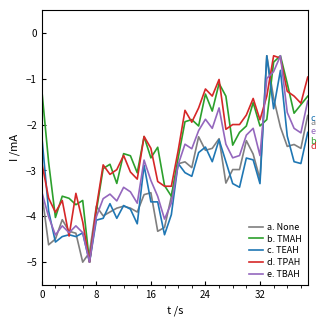

Reading right to left, transcribe all the data shown in this chart.

a. None: -1.8	-2.5	-2.4	-2.5	-2.1	-1.4	-0.5	-3.2	-2.6	-2.4	-3.0	-3.0	-3.3	-2.3	-2.5	-2.6	-2.3	-2.9	-2.8	-2.9	-3.6	-4.2	-4.3	-3.5	-3.5	-3.9	-3.8	-3.8	-3.8	-3.9	-4.0	-3.8	-4.8	-5.0	-4.4	-4.3	-4.1	-4.5	-4.6	-3.5
b. TMAH: -1.4	-1.6	-1.8	-1.1	-0.5	-0.6	-1.9	-2.0	-1.5	-2.0	-2.2	-2.4	-1.4	-1.1	-1.7	-1.3	-2.0	-1.9	-1.9	-2.7	-3.6	-3.3	-2.5	-2.7	-2.3	-3.1	-2.7	-2.6	-3.3	-2.9	-3.0	-3.9	-5.0	-3.7	-3.7	-3.6	-3.6	-4.0	-2.8	-1.2
c. TEAH: -2.2	-2.8	-2.8	-2.3	-0.8	-1.7	-0.5	-3.3	-2.8	-2.7	-3.4	-3.3	-2.8	-2.3	-2.8	-2.5	-2.6	-3.1	-3.0	-2.8	-4.0	-4.4	-3.7	-3.7	-2.9	-4.2	-3.8	-3.8	-4.0	-3.7	-4.0	-4.1	-5.0	-4.4	-4.4	-4.4	-4.4	-4.6	-3.9	-2.3
d. TPAH: -1.0	-1.5	-1.4	-1.3	-0.6	-0.5	-1.4	-1.9	-1.4	-1.8	-2.0	-2.0	-2.1	-1.0	-1.4	-1.2	-1.6	-1.9	-1.7	-2.6	-3.3	-3.3	-3.2	-2.5	-2.3	-3.2	-3.0	-2.7	-3.0	-3.1	-2.9	-3.8	-5.0	-4.1	-3.5	-4.4	-3.7	-3.9	-3.6	-2.8
e. TBAH: -1.5	-2.2	-2.1	-1.7	-0.5	-0.8	-1.0	-2.7	-2.1	-2.2	-2.7	-2.7	-2.4	-1.6	-2.1	-1.9	-2.1	-2.5	-2.4	-2.9	-3.7	-4.1	-3.6	-3.2	-2.8	-3.7	-3.5	-3.4	-3.7	-3.5	-3.6	-4.0	-5.0	-4.4	-4.2	-4.4	-4.2	-4.4	-4.0	-3.5